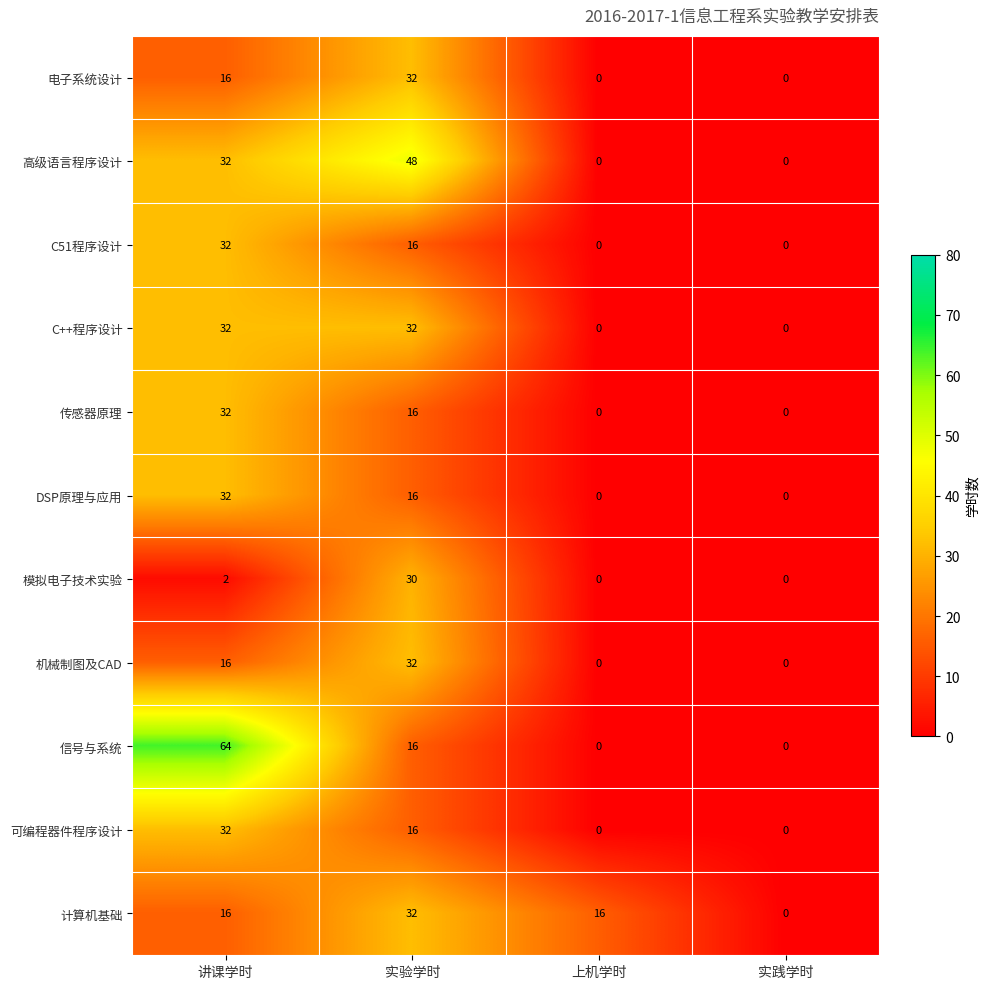

Between 讲课学时 and 实践学时, which series saw the biggest shift?

信号与系统